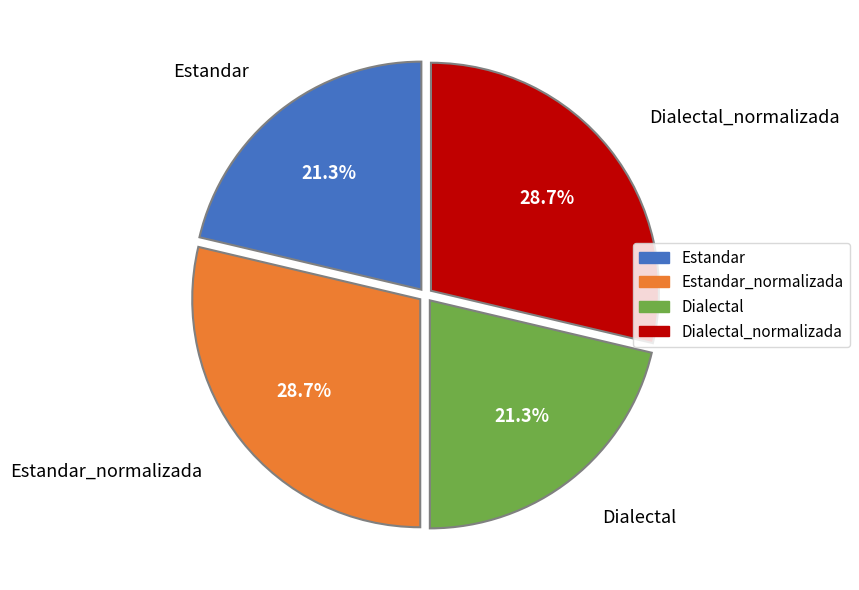

Count the number of slices in the pie.

4